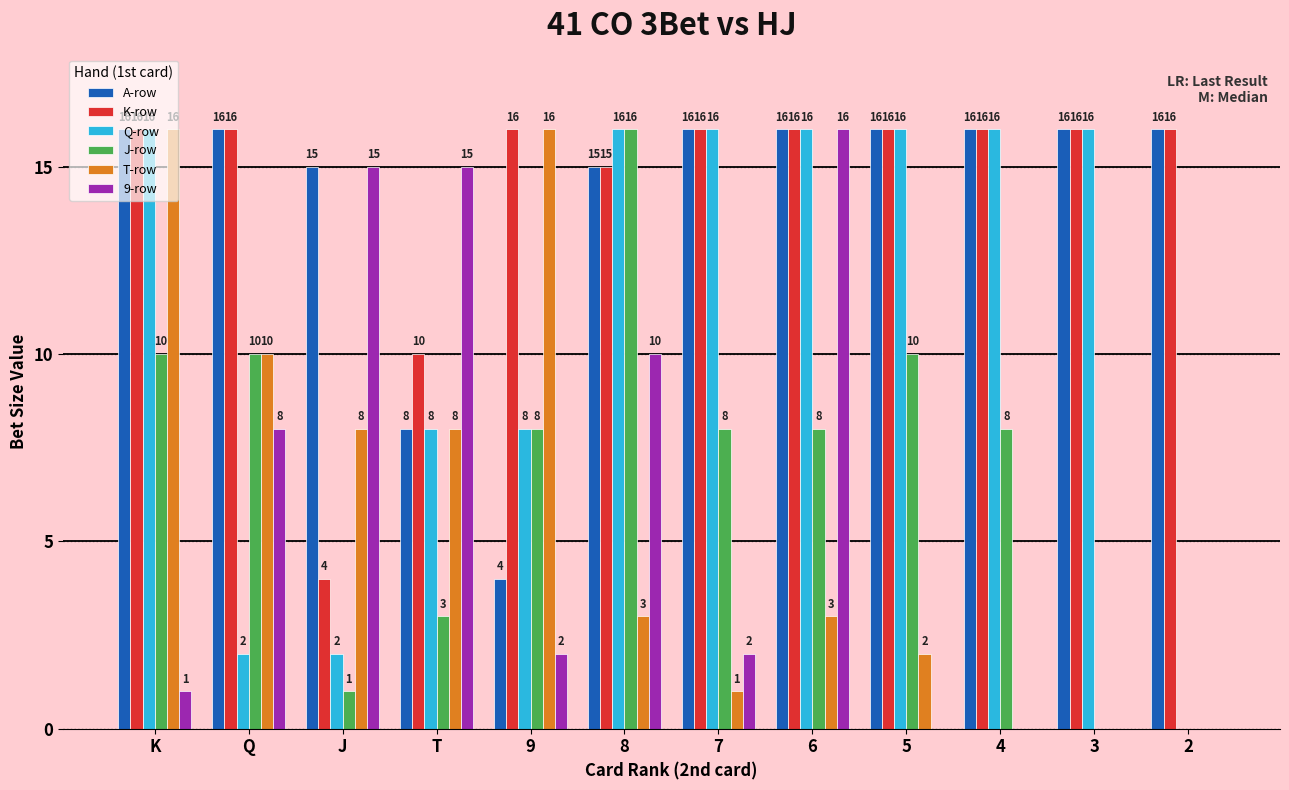

What is the sum of all T-row values?

67